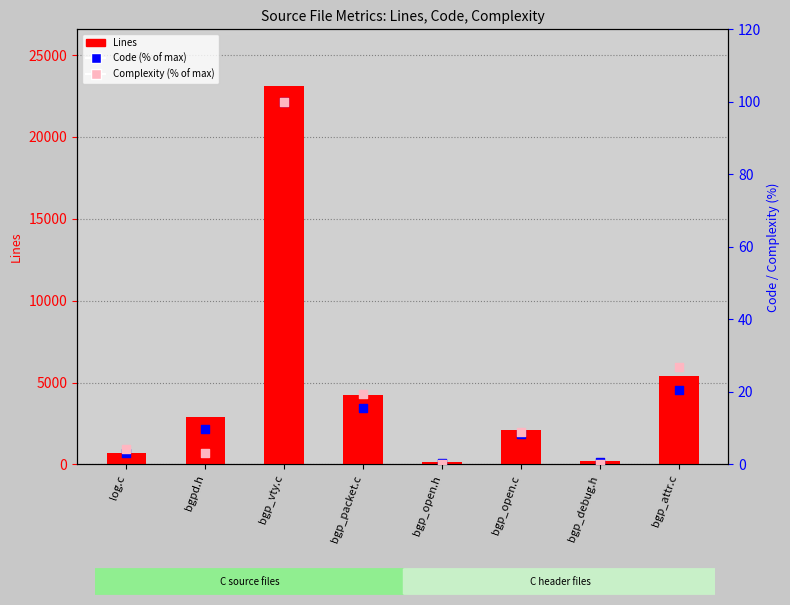

Which series has the largest Y range (max minus min)?

Lines